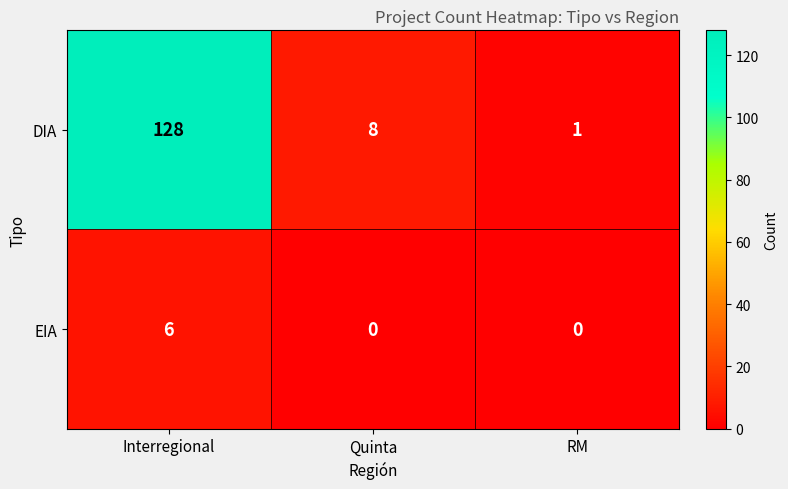

List the series in order of their peak value, highest first.

DIA, EIA